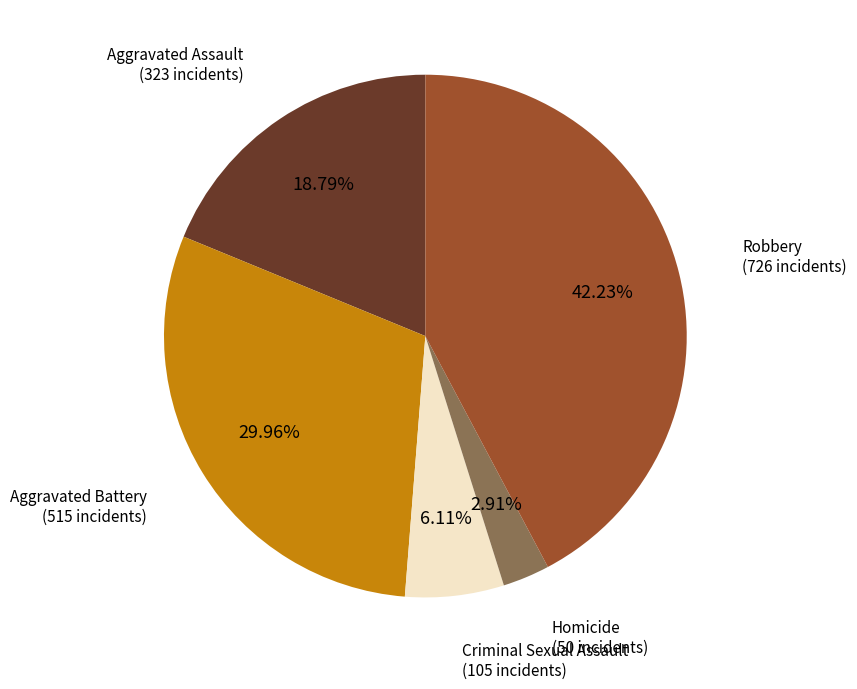

Is there any slice that represents more than half of the pie?

No